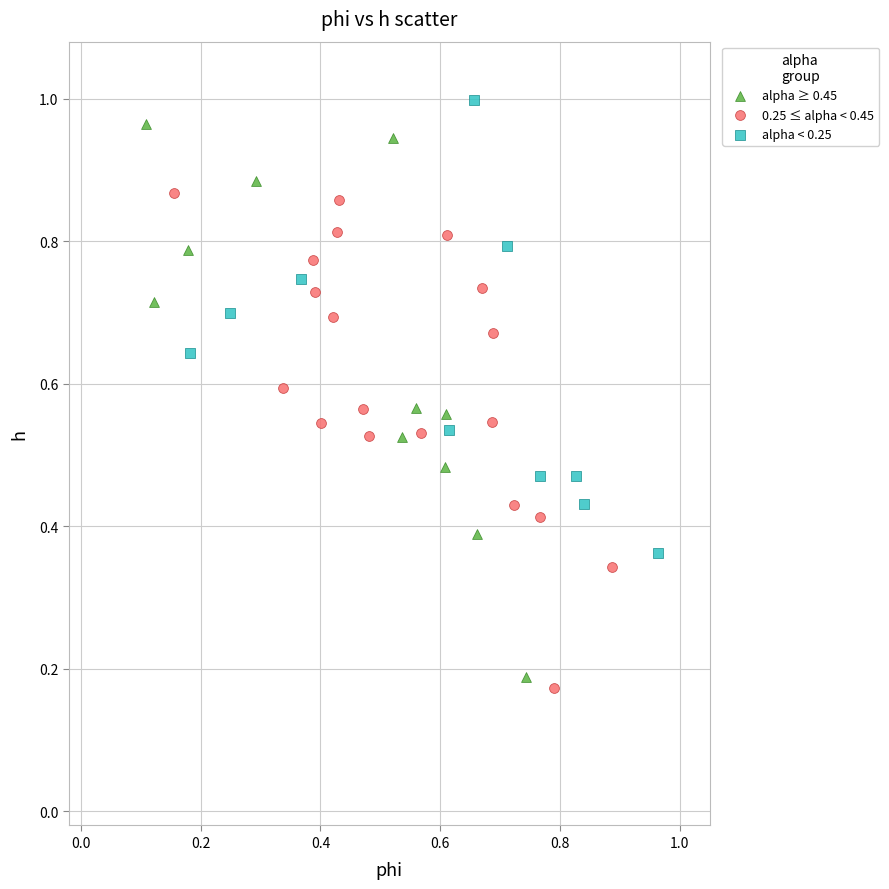

Which series contains the lowest Y value?

0.25 ≤ alpha < 0.45